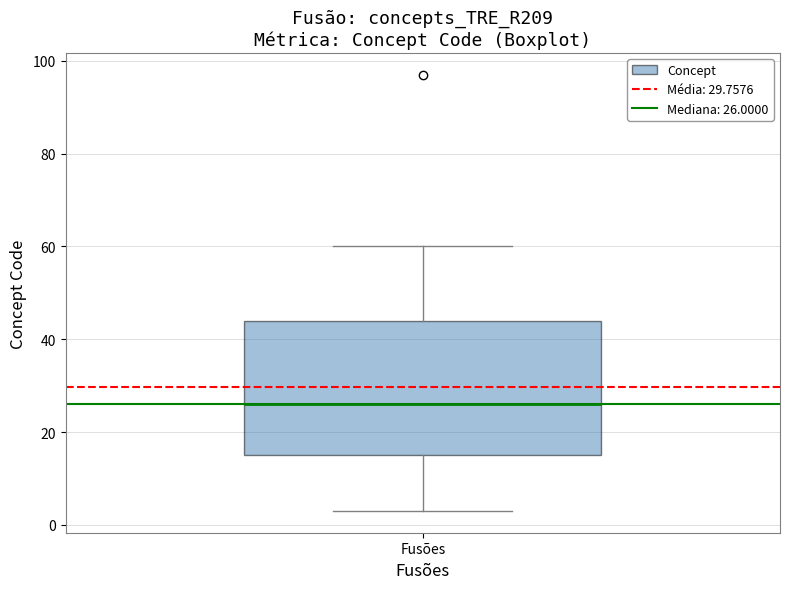

Transcribe this box plot: give where the median line is, the range the box spans, and where the two whiskers end, as read against the y-axis. The values are not printed on the chart, so give them approximately, as read against the axis.

median 26, box 16 to 44, whiskers 4 to 60